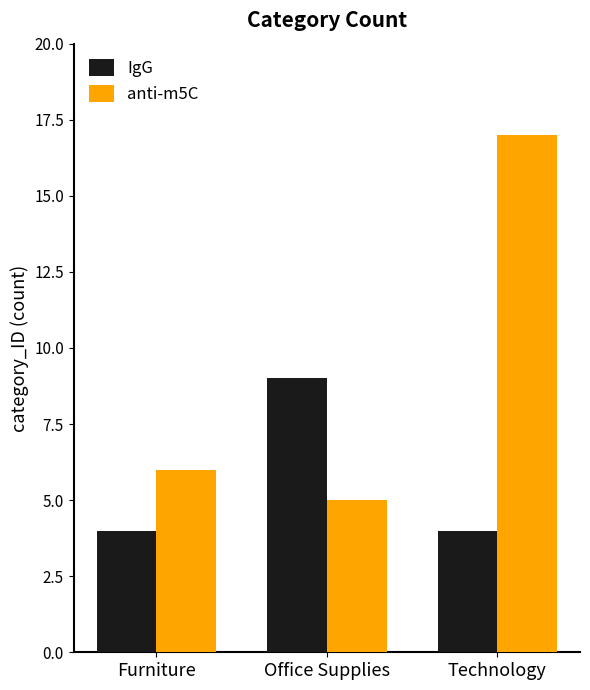

What is the value of the anti-m5C bar at the 2nd from the left?

5